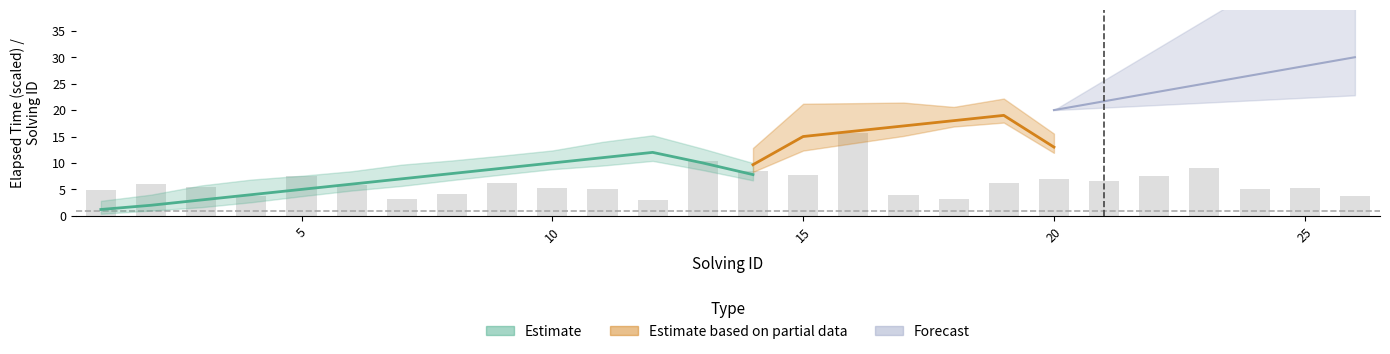

What is the difference between the maximum and minimum values?

12.6